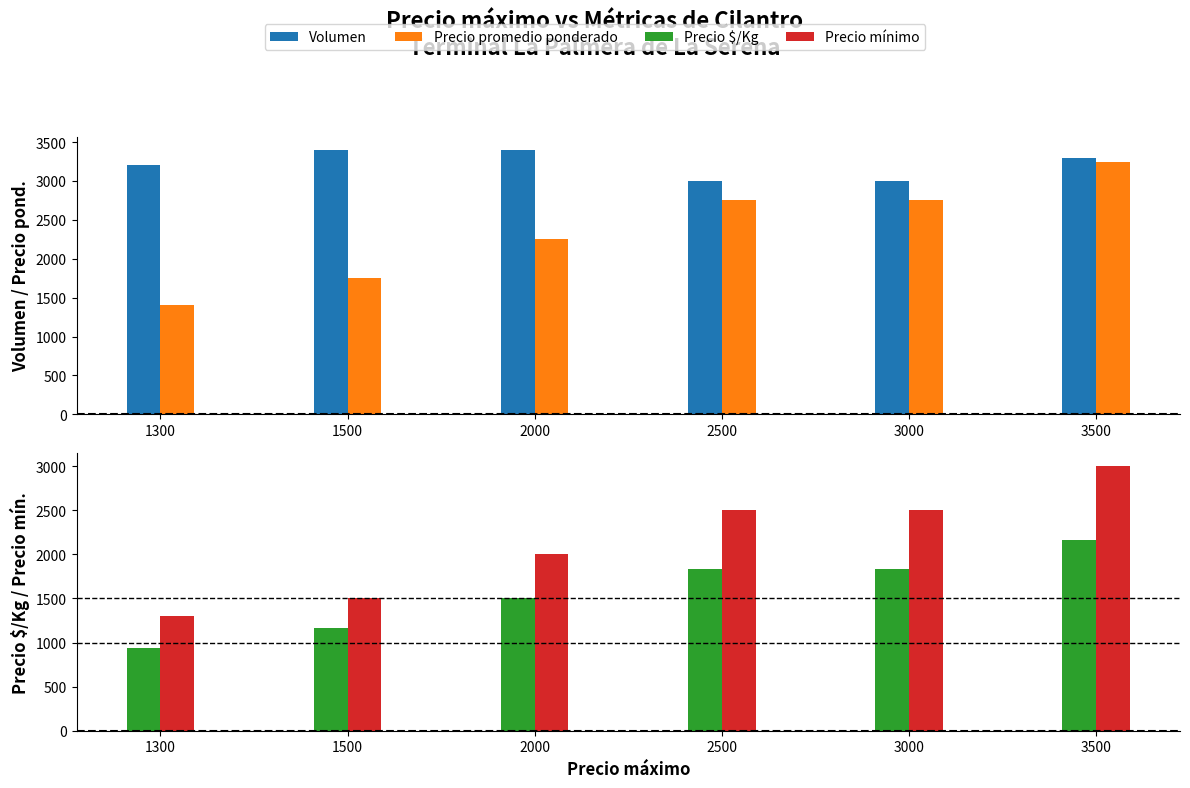

What is the difference between the Precio promedio ponderado values at 1300 and 2500?

1350